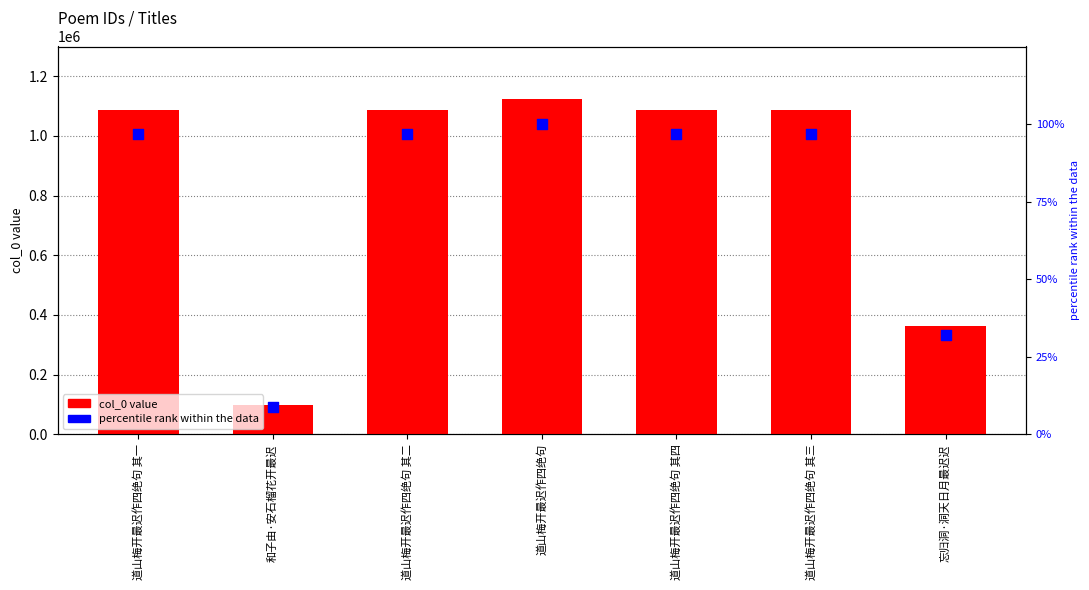

Is the value of col_0 (id) at 道山梅开最迟作四绝句 其三 greater than the value of percentile rank at 和子由·安石榴花开最迟?

Yes